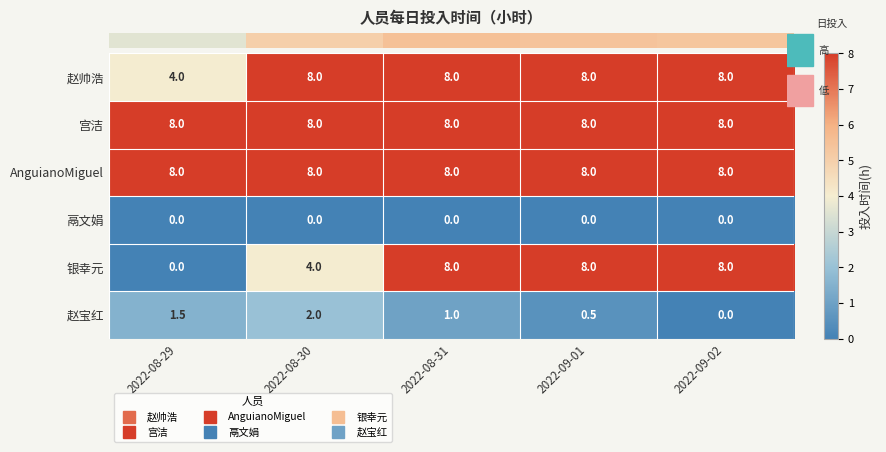

How many 赵帅浩 values are between 8 and 9?

4